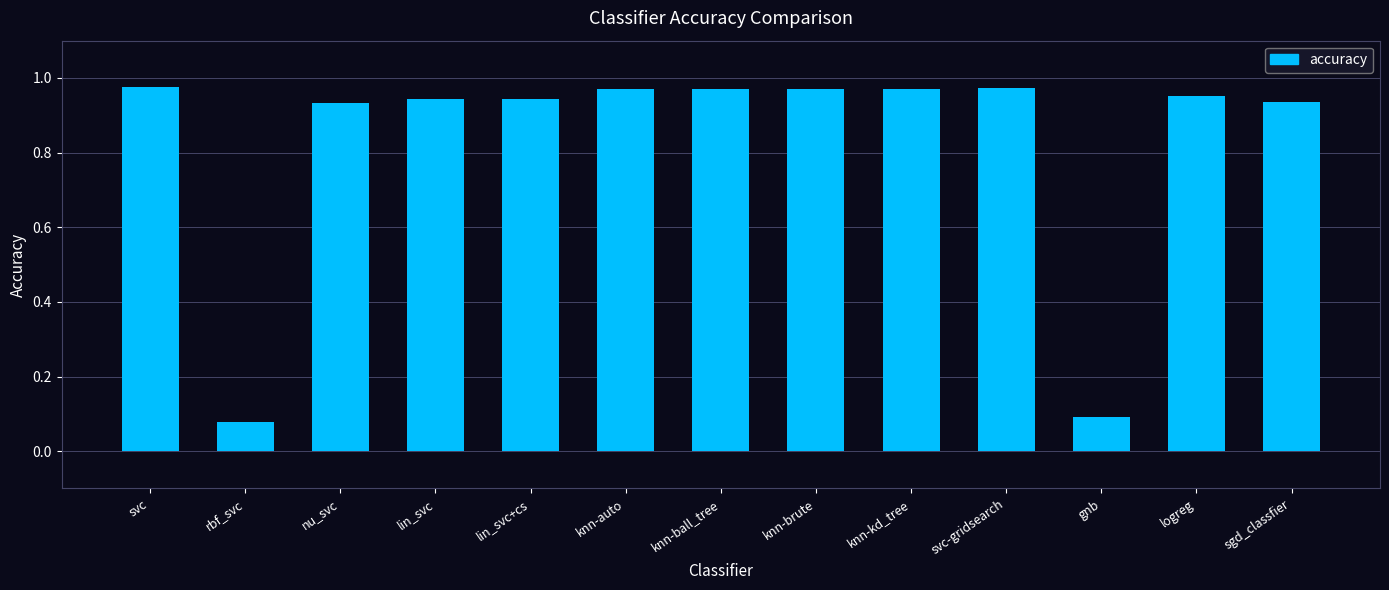

Count the number of data series in this chart.

1